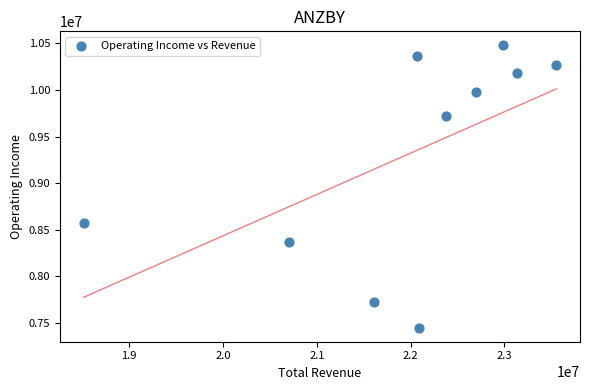

What Y value in the scatter plot is closest to 8962750?

8572600